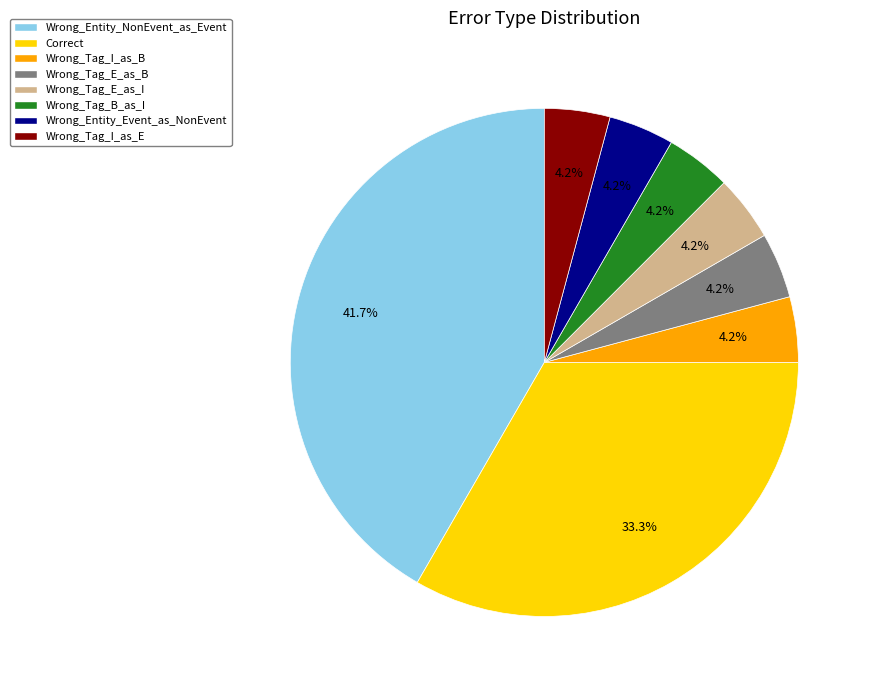

What percentage is the Wrong_Tag_I_as_E slice, to the nearest percent?

4%